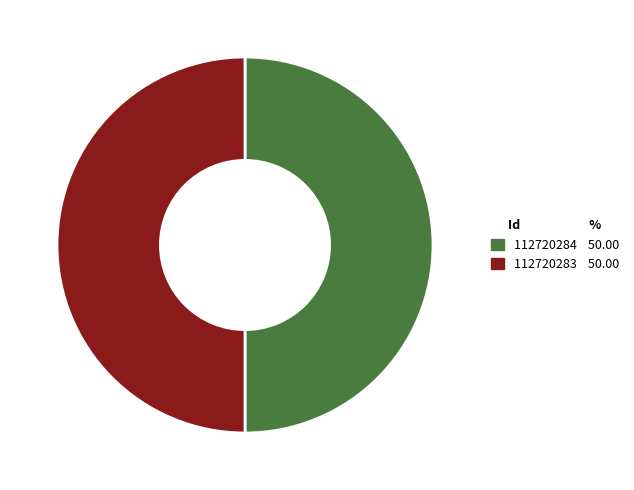

What is the ratio of the value at 112720284 to the value at 112720283?

1.0